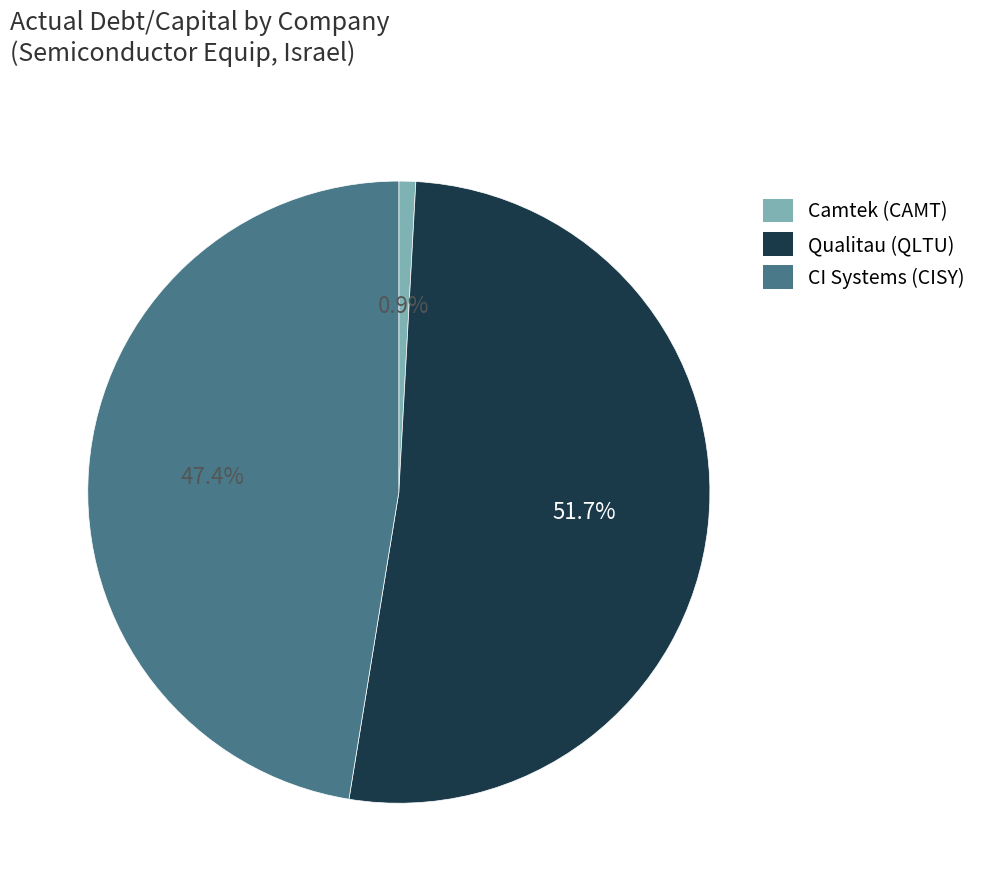

Is there a majority slice in this chart?

Yes